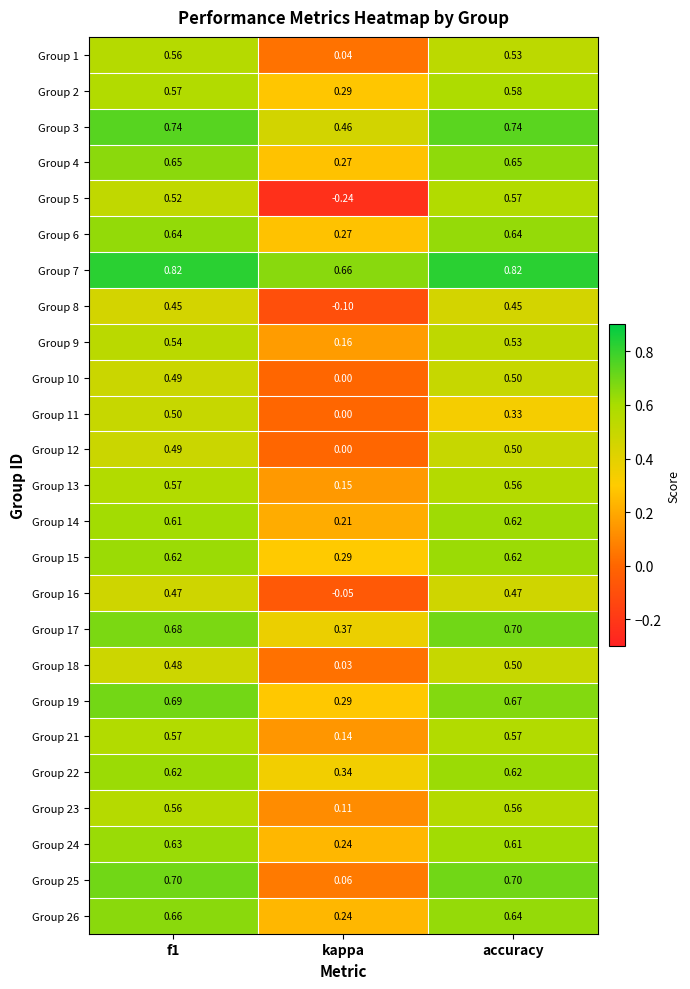

How many series are shown in this chart?

25